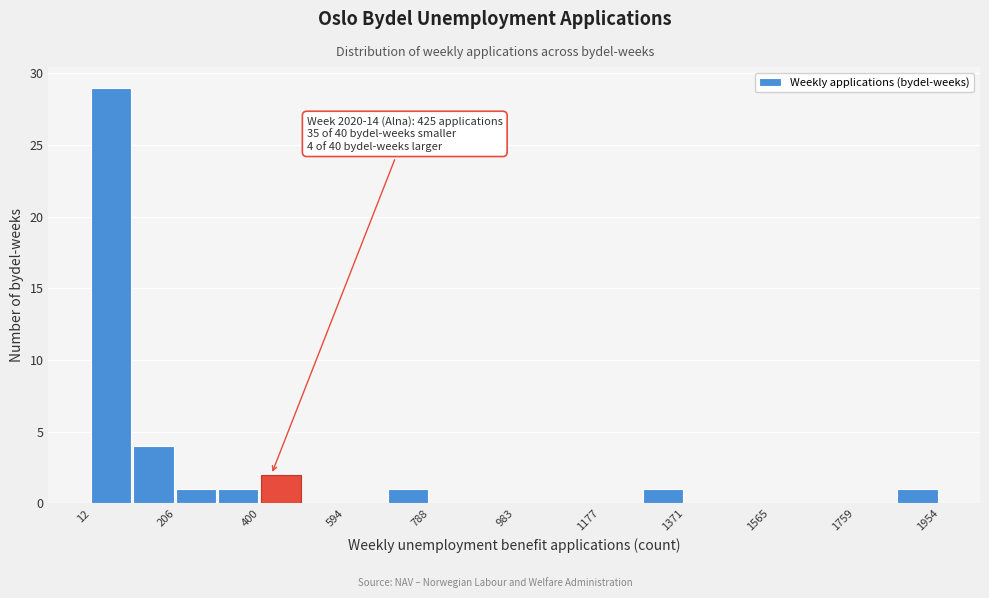

Which range on the x-axis has the tallest bar?

20 to 100